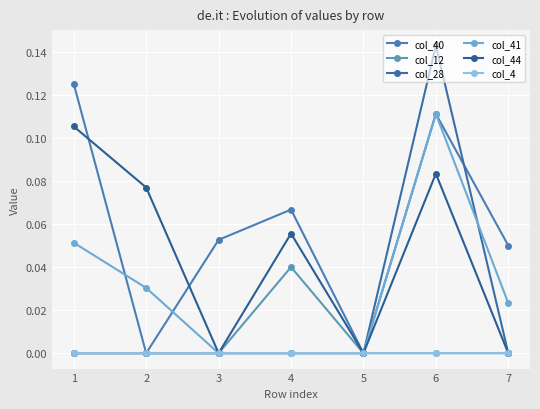

Where is col_44 nearest to the value 0?

3